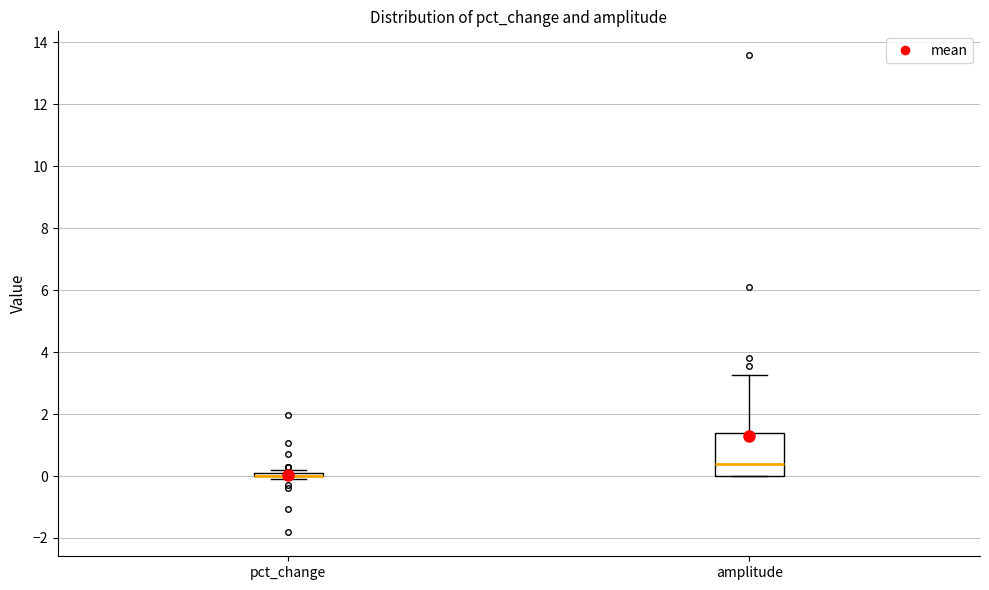

Reading left to right, transcribe this box plot: for each box, give where its median line is, the range the box spans, and where its two whiskers end, as read against the y-axis. The values are not printed on the chart, so give them approximately, as read against the axis.

pct_change: box collapsed to a line at 0.0, whiskers 0.0 to 0.2
amplitude: median 0.4, box 0.0 to 1.4, whiskers 0.0 to 3.2